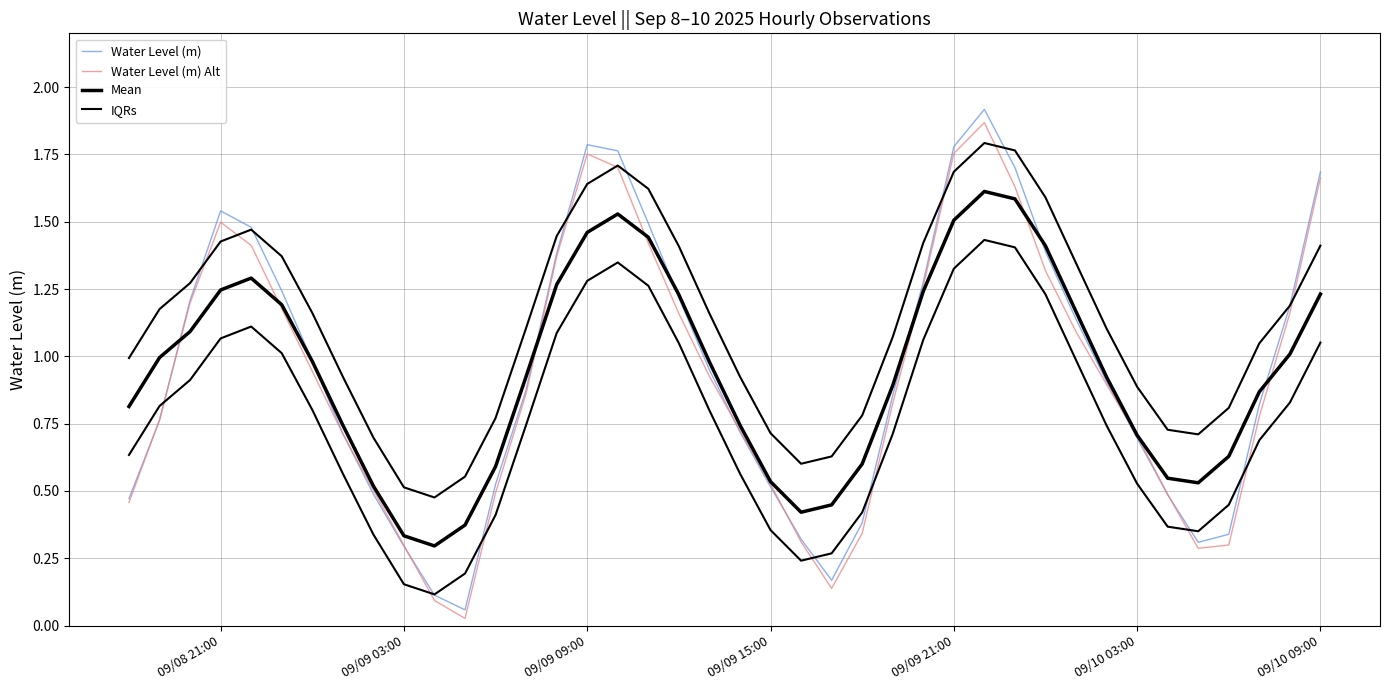

Which category has the highest value in the Water Level (m) Alt series?

28